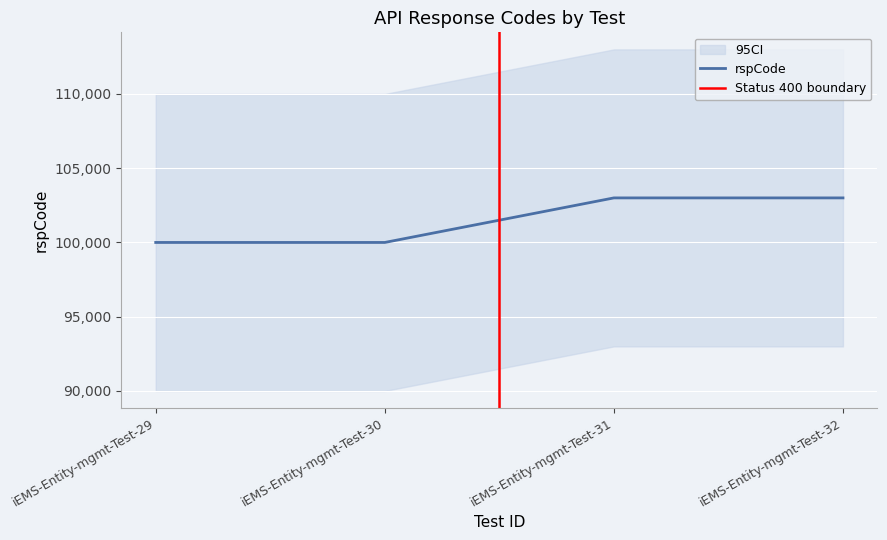

What is the highest value of the rspCode series?

103000